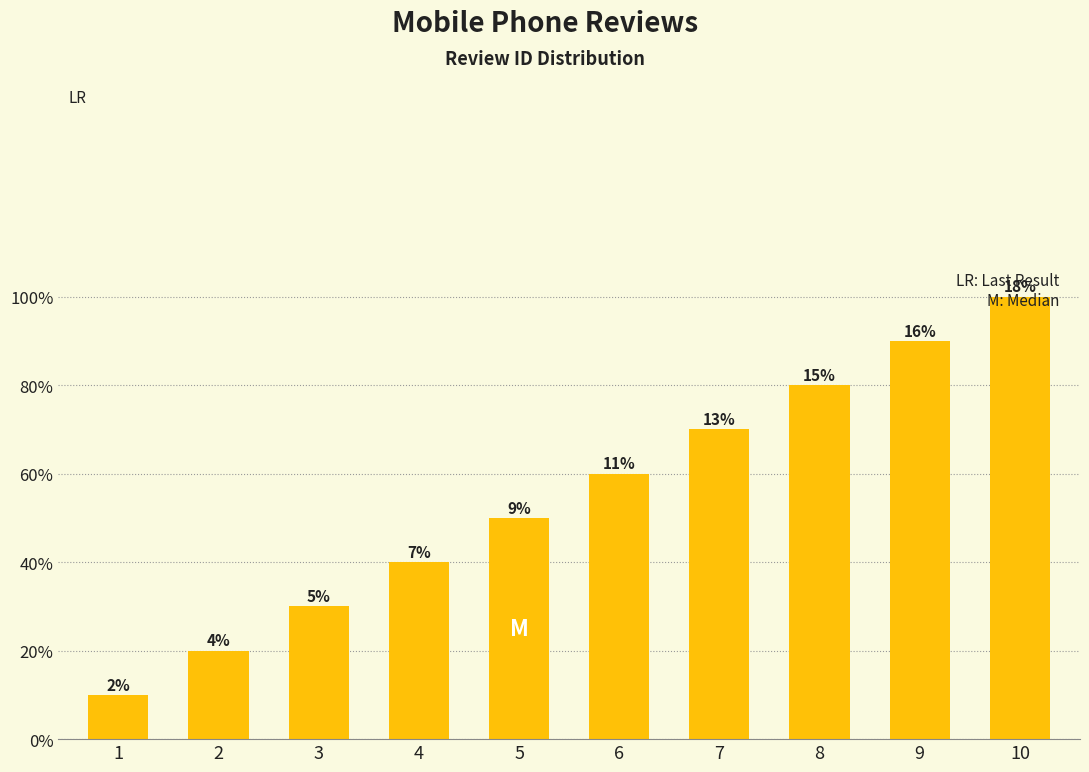

Are the bars horizontal?

No